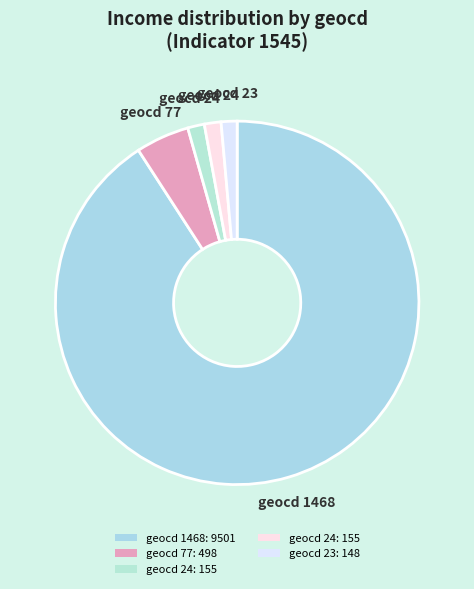

How many slices are in this pie chart?

5